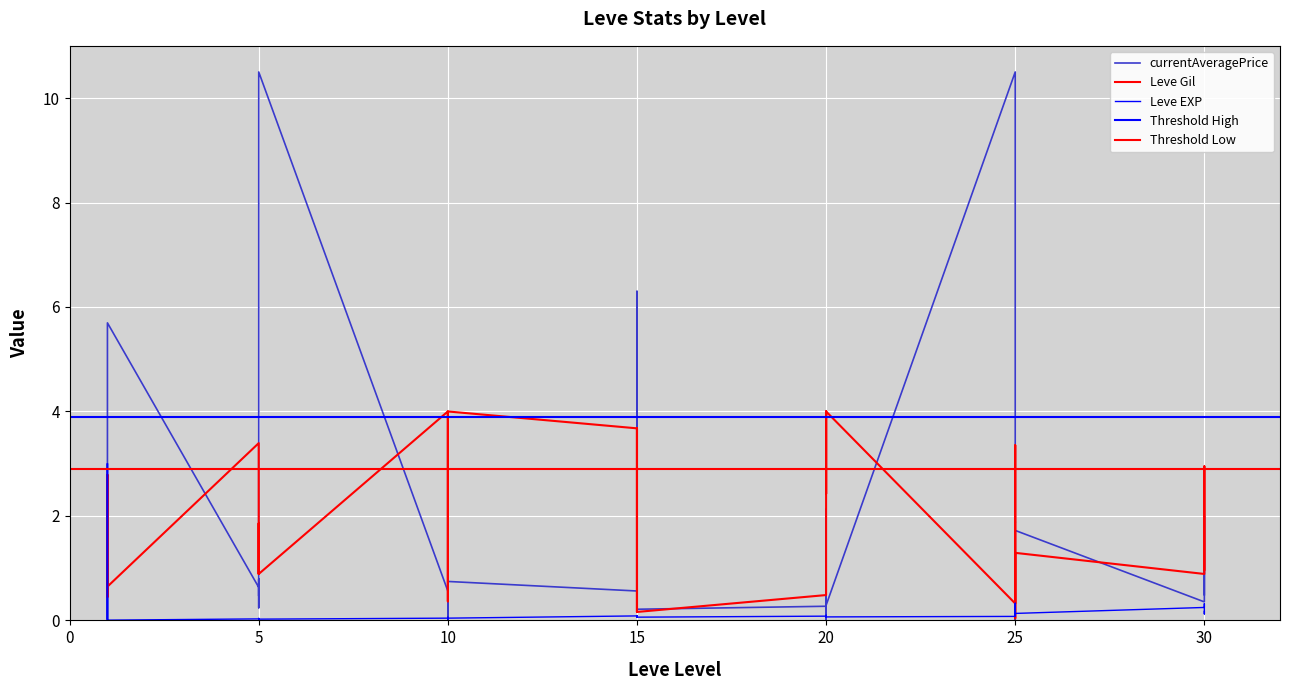

Which series ends up on top after the final intersection of Leve EXP and Leve Gil?

Leve Gil